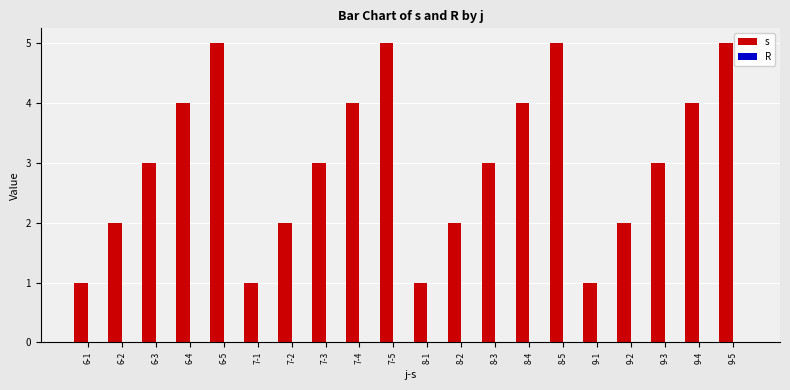

What is the label of the 18th bar from the right?

6-3